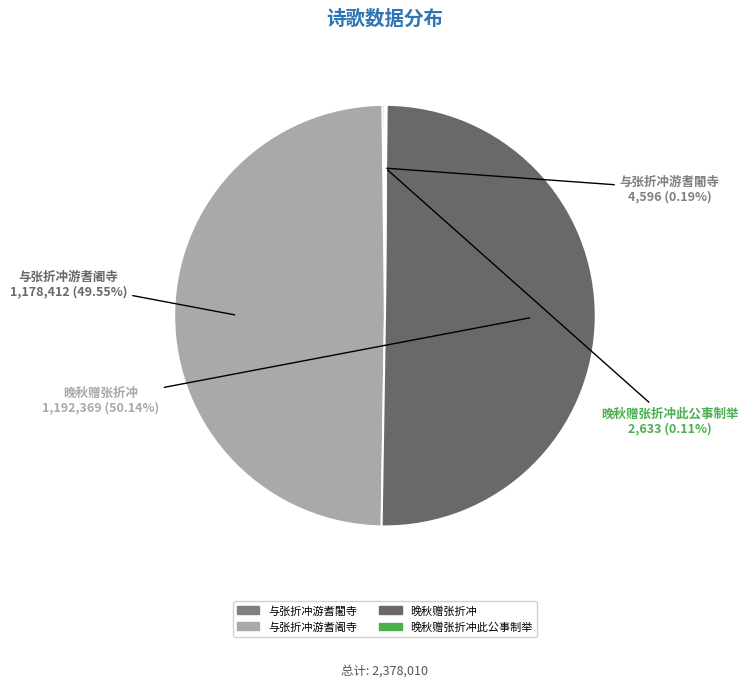

Does 与张折冲游耆阇寺 represent more than half of the total?

No